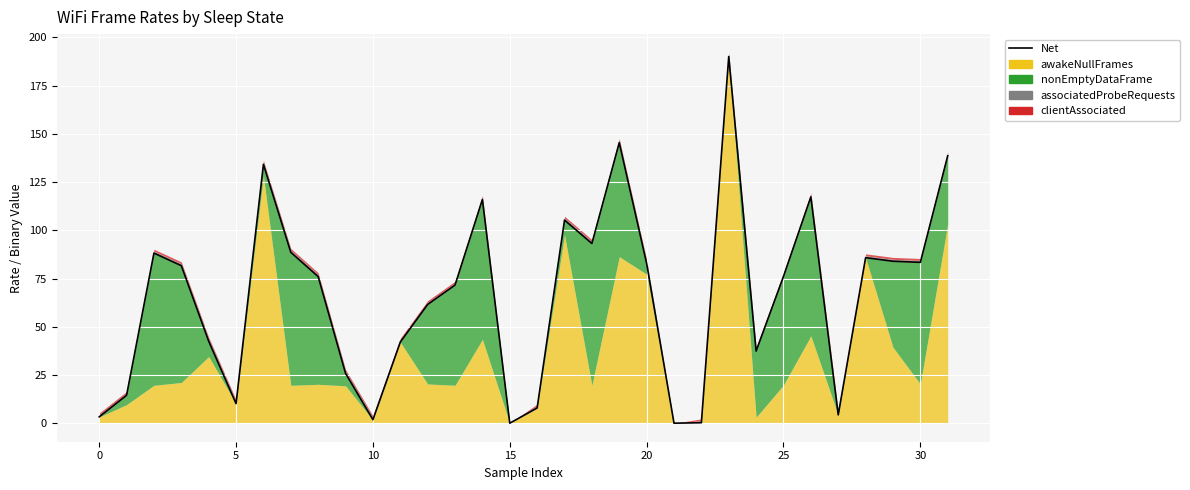

How many data points are less than 76?

16